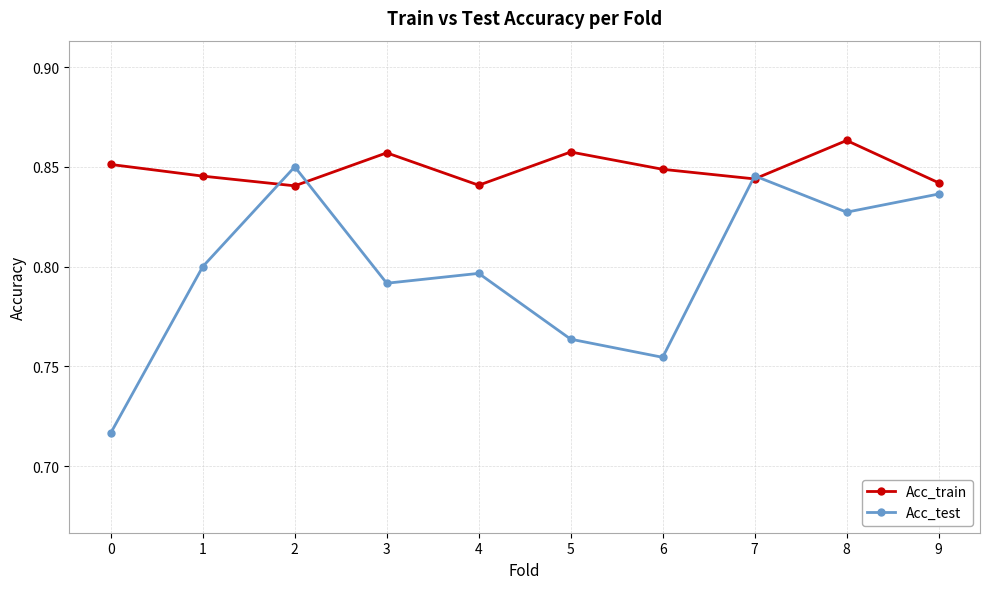

After their last crossing, which series has the higher values: Acc_train or Acc_test?

Acc_train